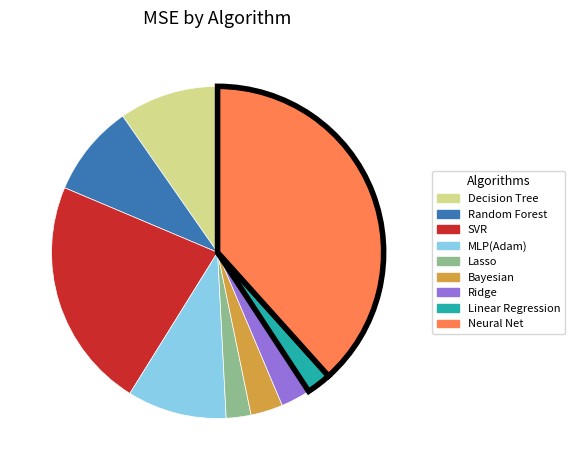

Between MLP(Adam) and SVR, which is larger?

SVR